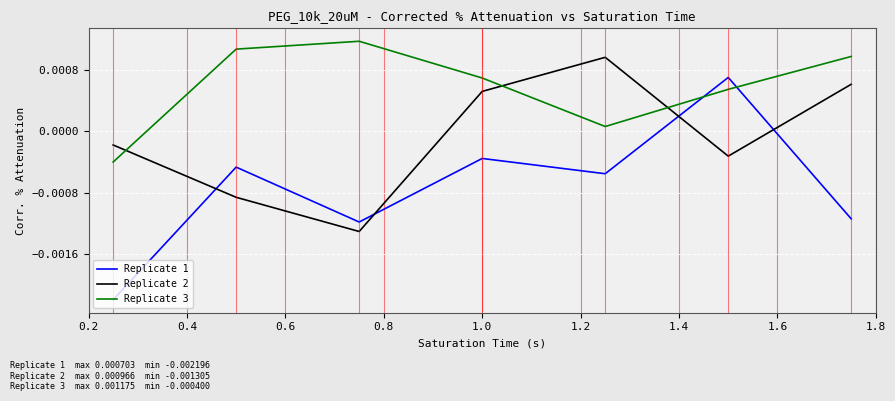

How many times do Replicate 2 and Replicate 3 cross each other?

3